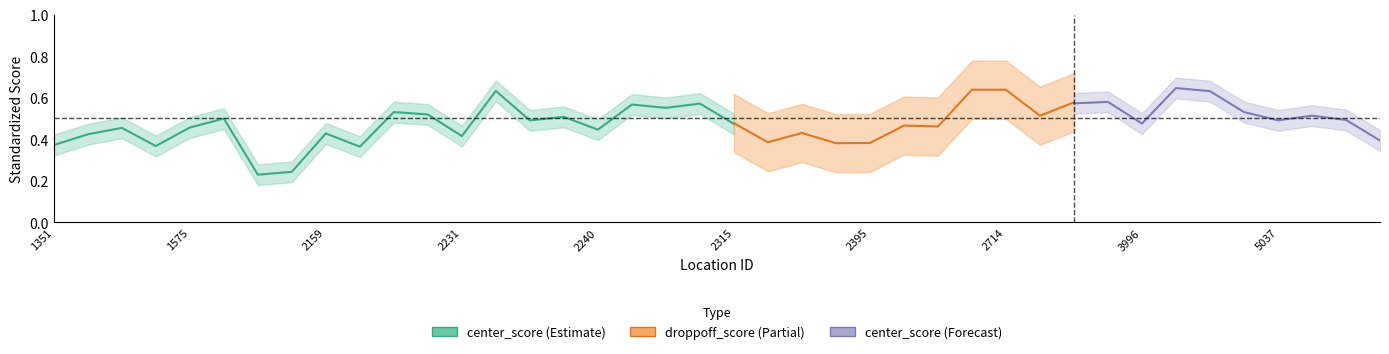

At which label is center_score closest to 0?

2154